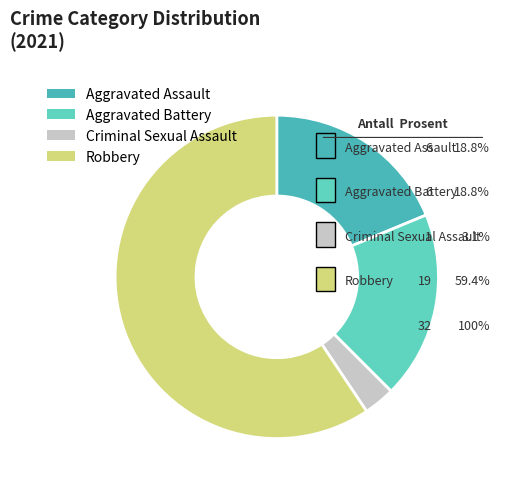

To the nearest percent, what is the combined percentage of Aggravated Assault and Aggravated Battery?

38%